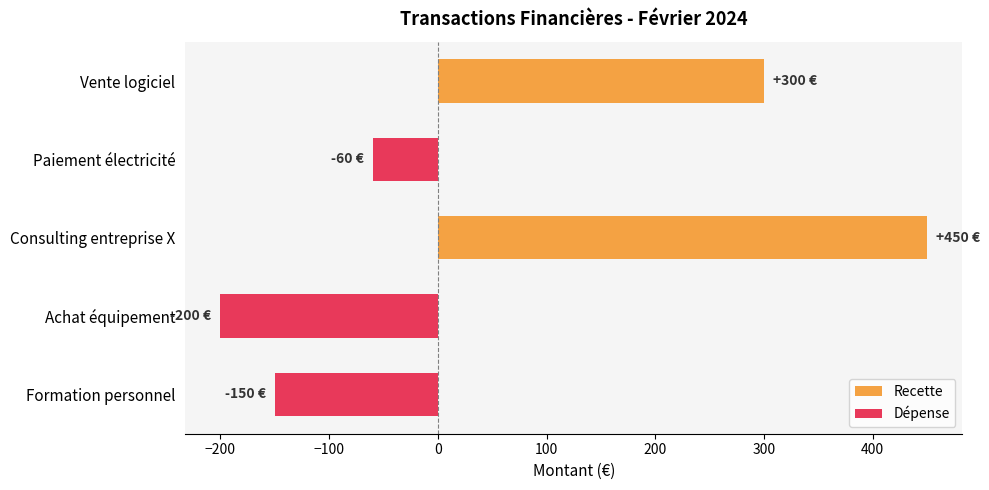

What is the label of the 1st bar from the top?

Vente logiciel